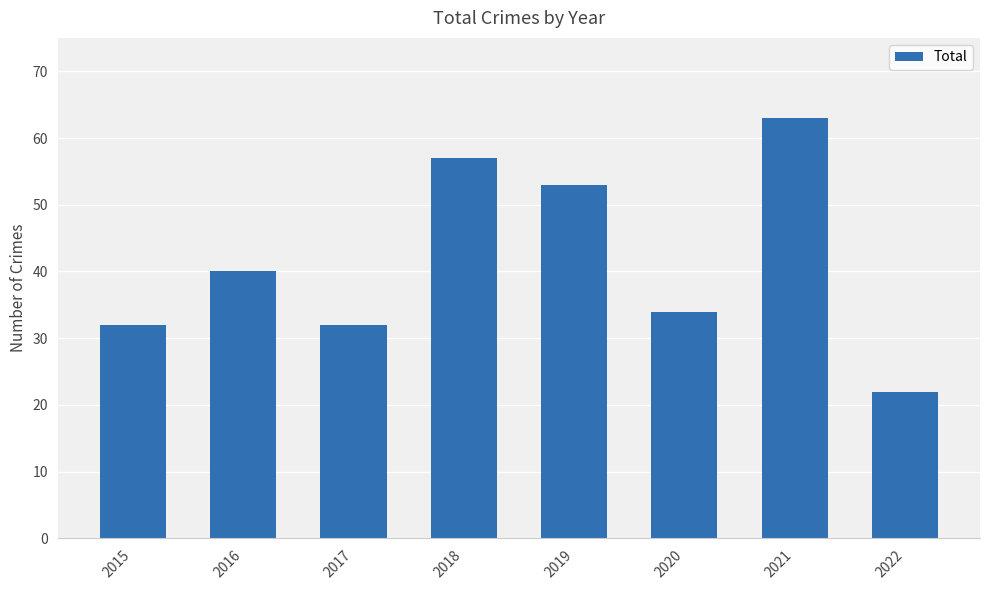

Reading left to right, list all the values displayed in this chart.

32	40	32	57	53	34	63	22